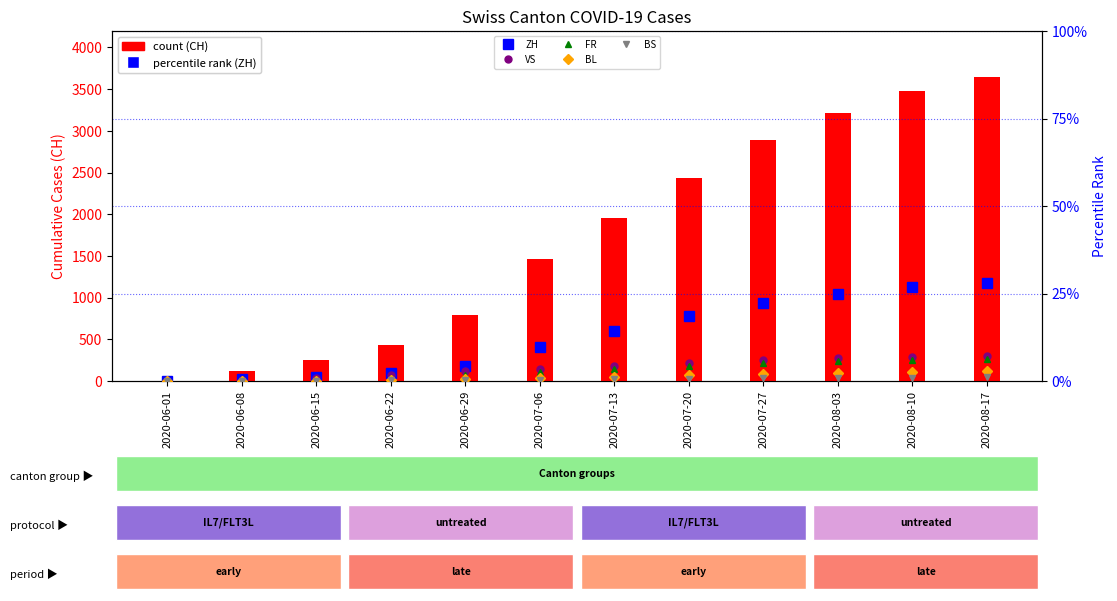

At how many categories does at least one series exceed 3642?

1